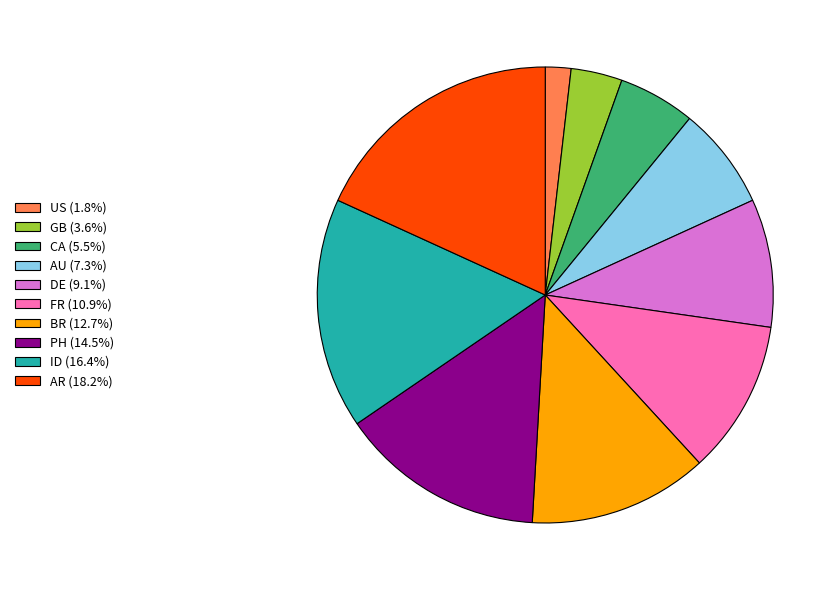

Between CA and US, which is larger?

CA